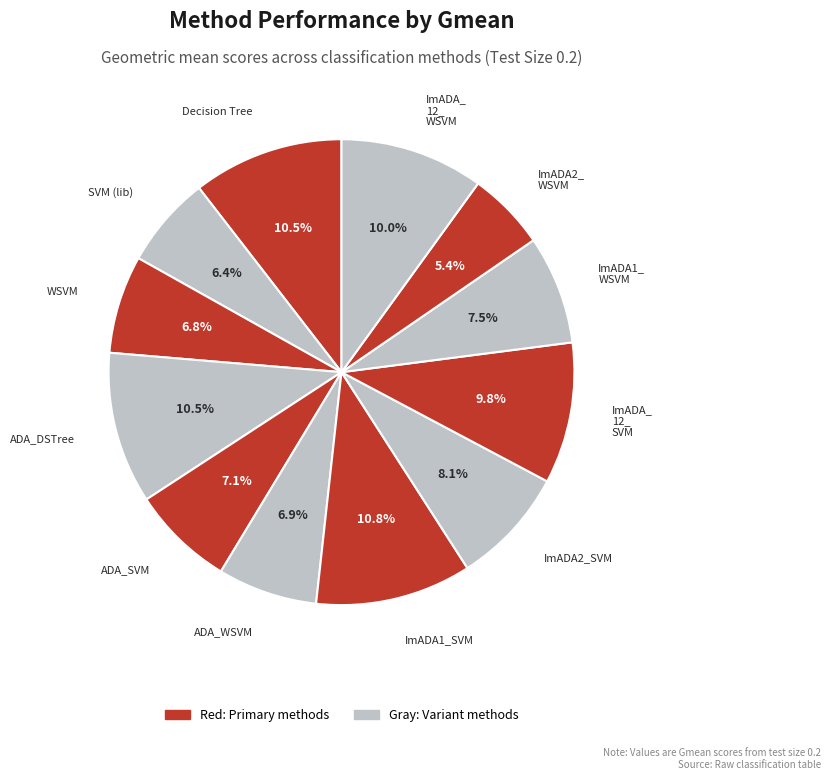

Which slice is the largest?

ImADA1_SVM